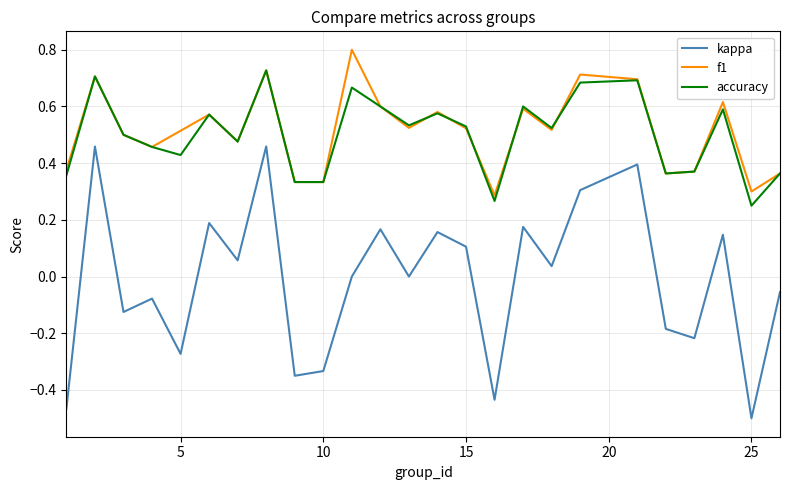

Which series has the widest spread of values?

kappa